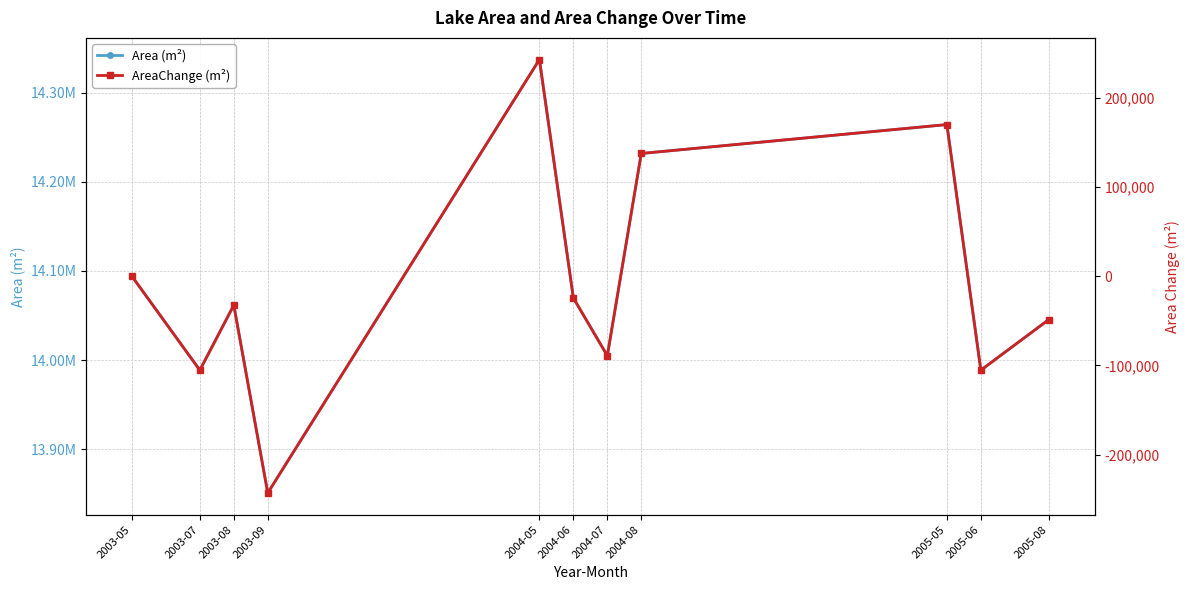

List the labels in order of Area (m²) value, largest first.

2004-05, 2005-05, 2004-08, 2003-05, 2004-06, 2003-08, 2005-08, 2004-07, 2003-07, 2005-06, 2003-09